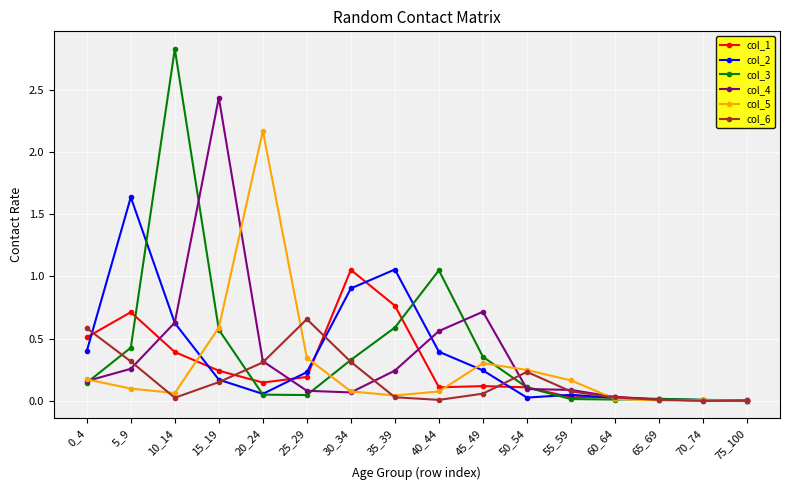

Is it true that col_5 equals 0.1 at 5_9?

True